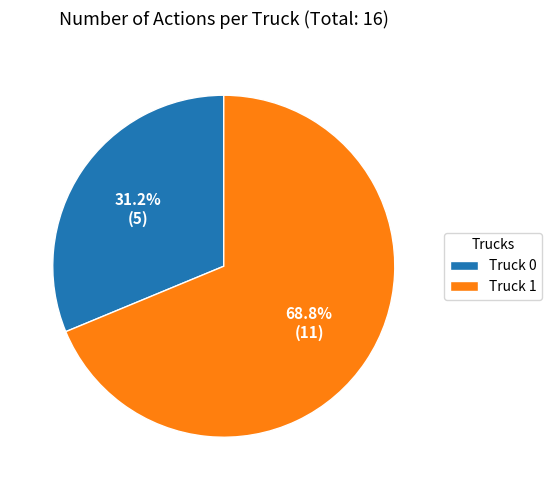

To the nearest percent, what is the combined percentage of Truck 1 and Truck 0?

100%